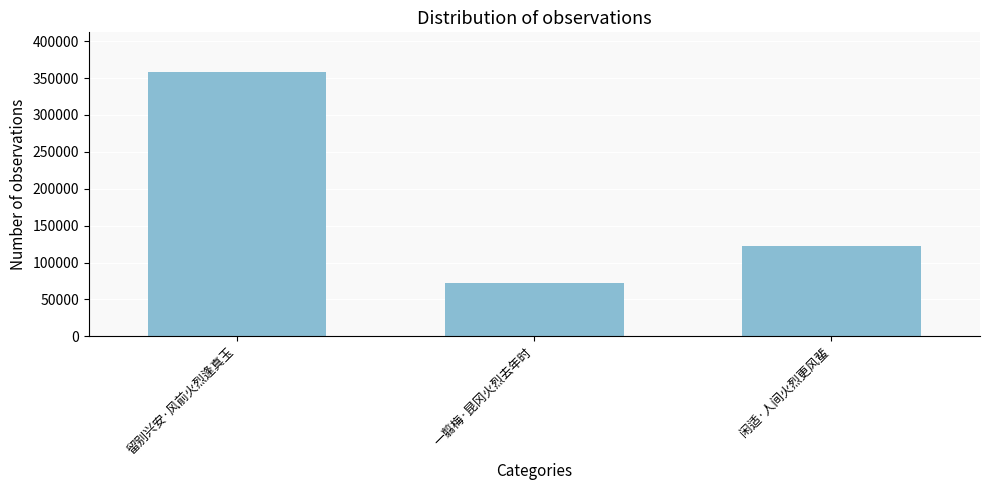

What value does the data have at 留别兴安·风前火烈逢真玉?

358225